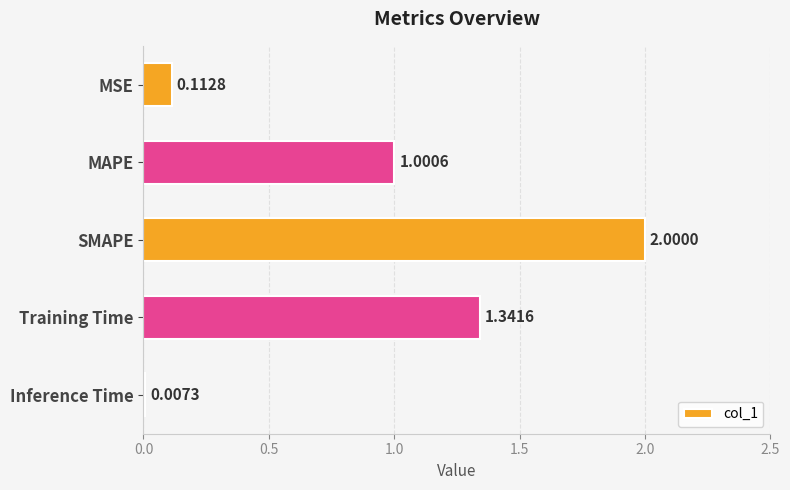

What is the sum of all values?

4.5